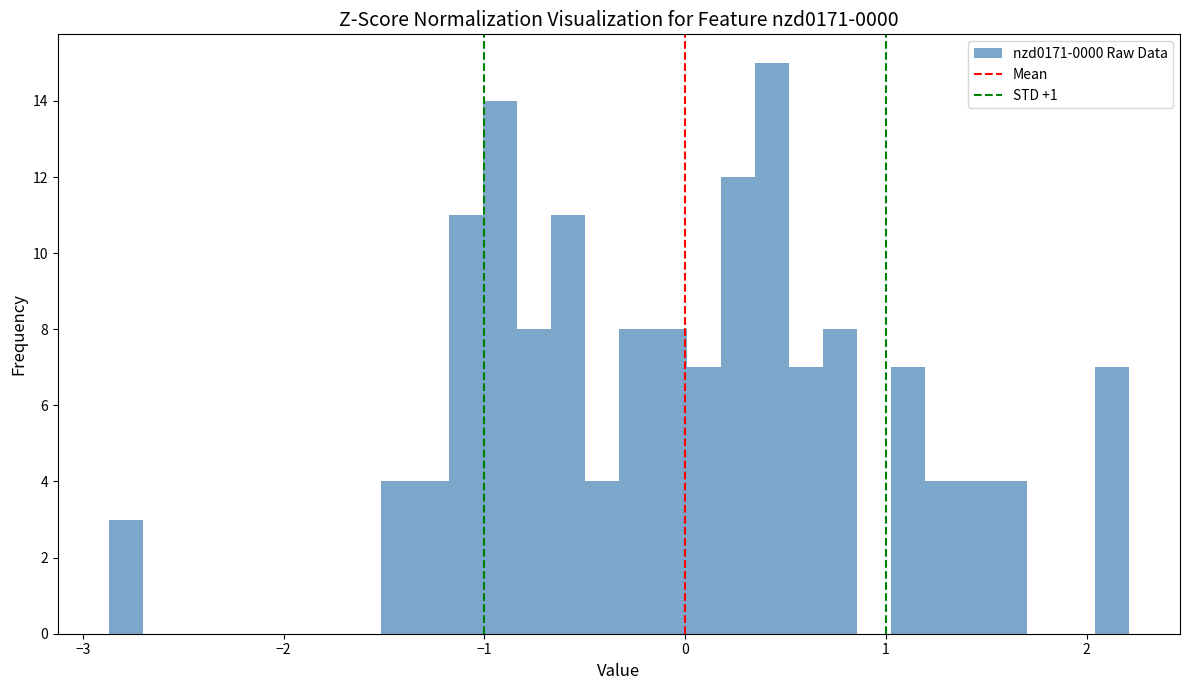

Around what value on the x-axis is the tallest bar? Give the approximate position of its centre, as read against the axis.

0.4